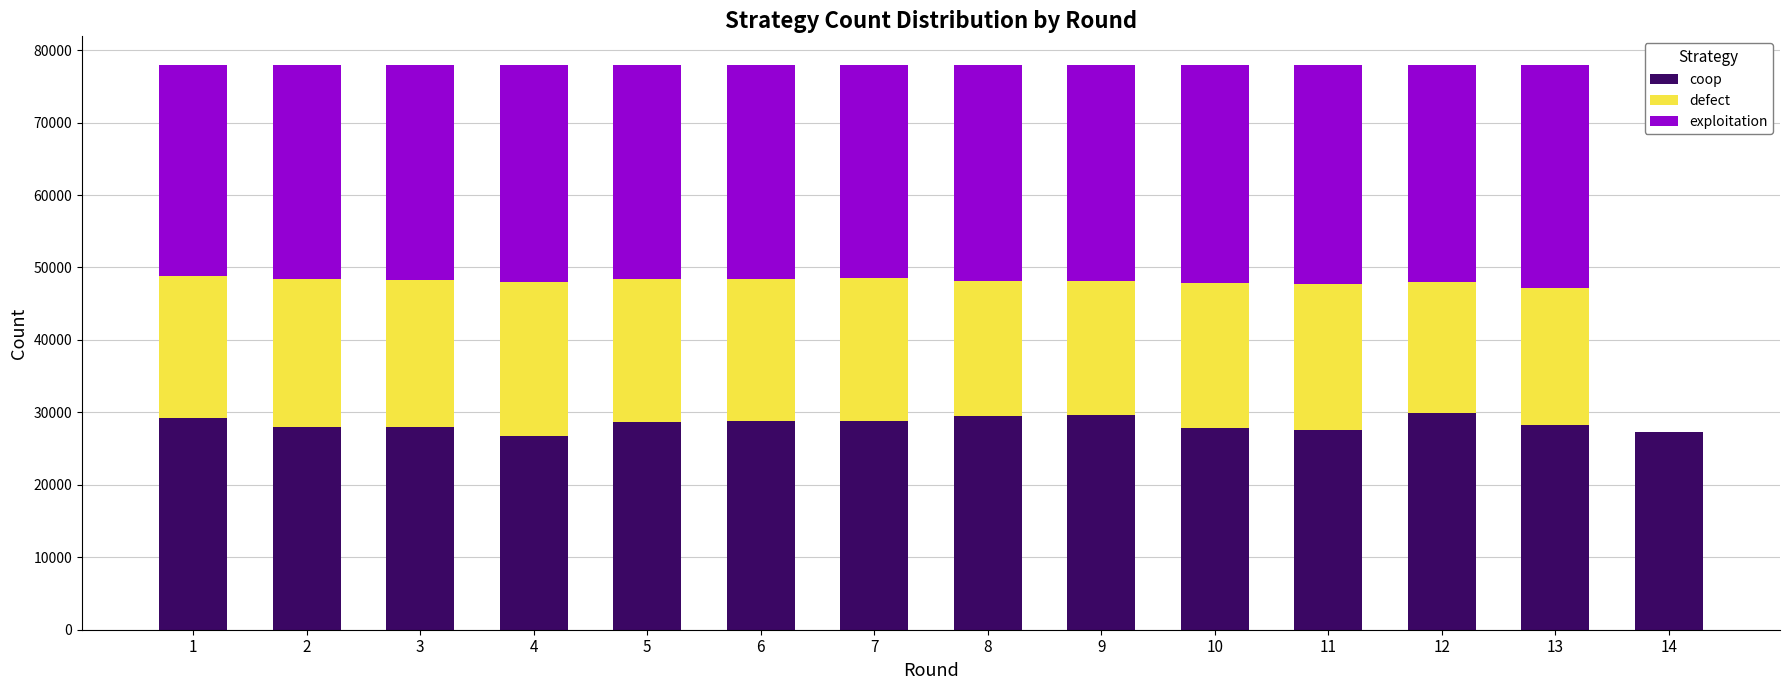

The value of coop at 8 is 48632. True or false?

False